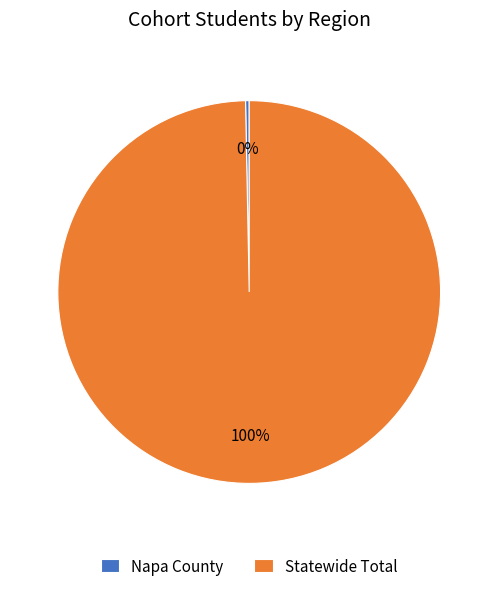

To the nearest percent, what percentage of the pie is Statewide Total?

100%